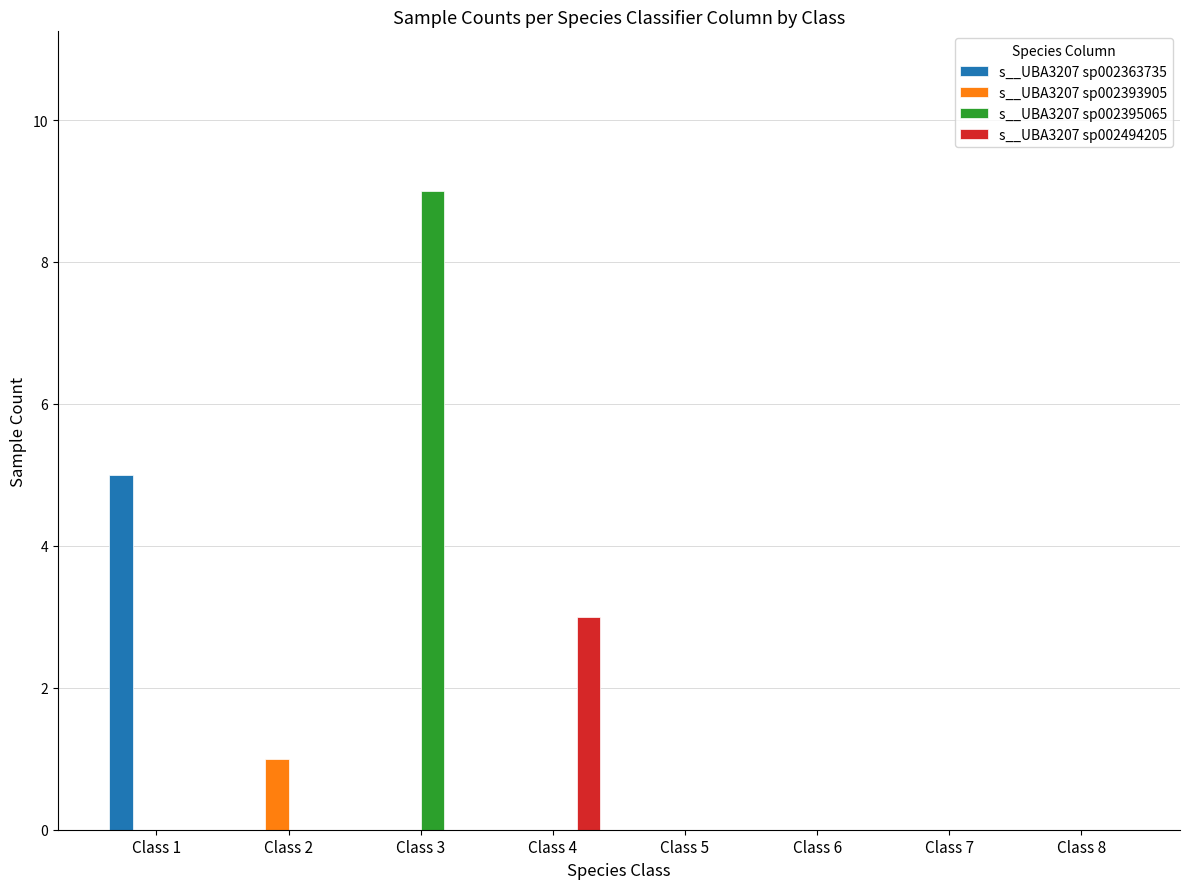

What is the sum of all s__UBA3207 sp002393905 values?

1